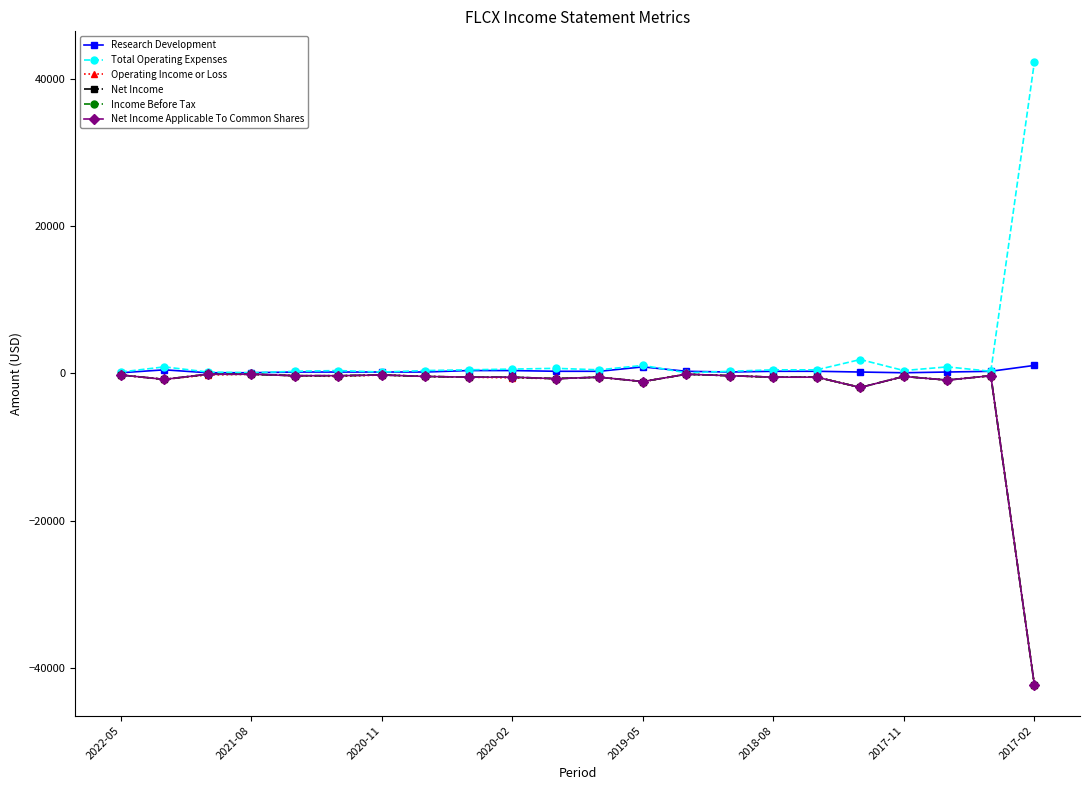

True or false: Total Operating Expenses and Income Before Tax cross at least once.

False